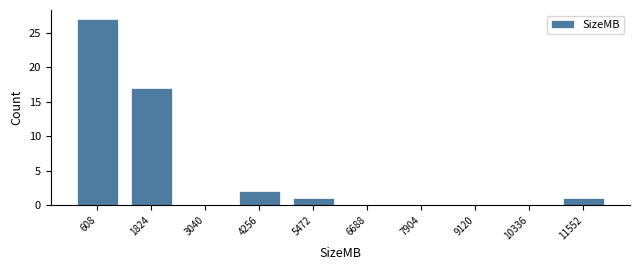

Reading left to right, list every bar in this chart as the range it spans on the x-axis followed by its height. Neither the bar edges nor the heights are printed on the chart, so give them approximately, as read against the axes.

0 to 1200: 27
1200 to 2400: 17
2400 to 3600: 0
3600 to 4800: 2
4800 to 6000: 1
6000 to 7200: 0
7200 to 8600: 0
8600 to 9800: 0
9800 to 11000: 0
11000 to 12200: 1